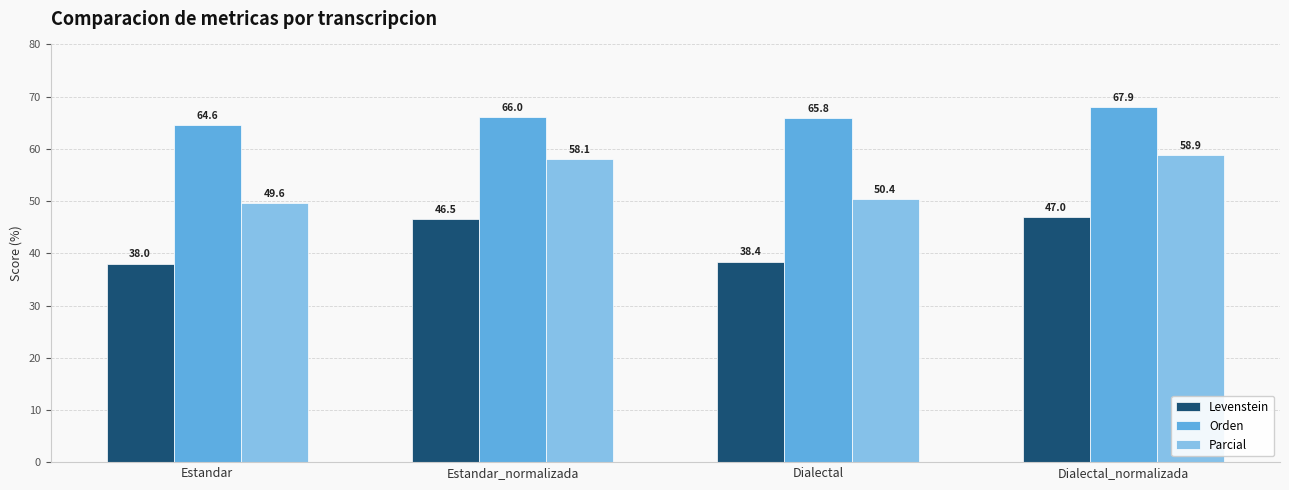

Which series has the largest range (max minus min)?

Parcial